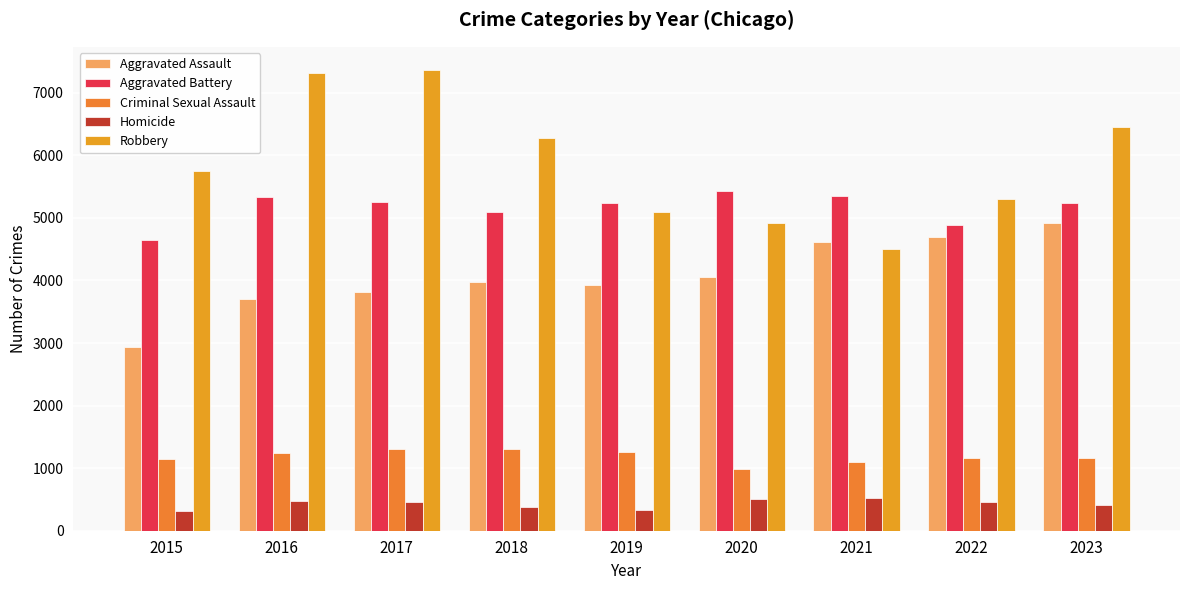

Which series has the largest total across all categories?

Robbery